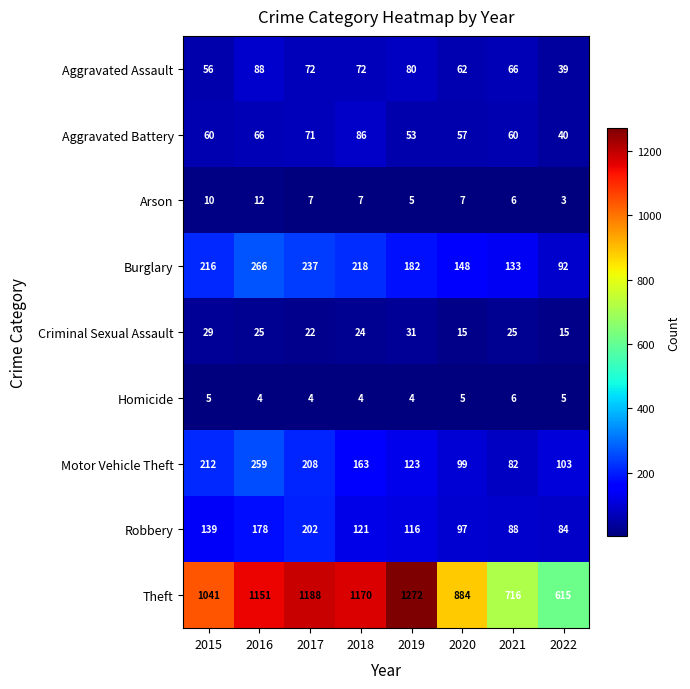

What is the sum of the Criminal Sexual Assault values at 2015 and 2022?

44